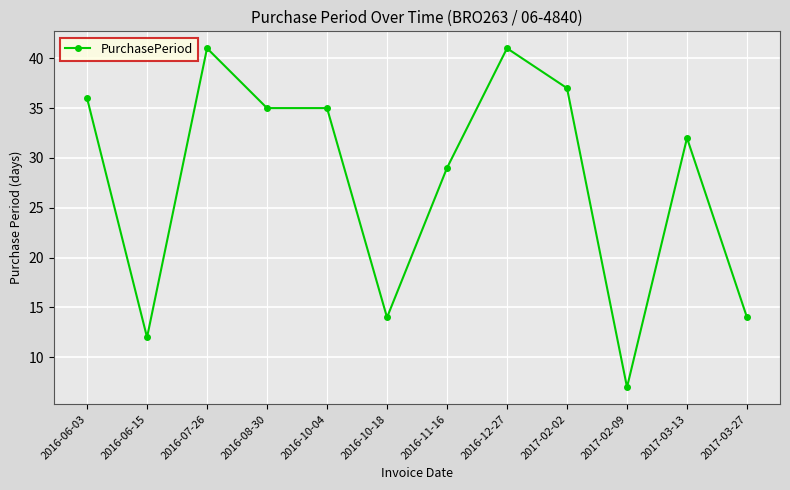

Where is the first local minimum?

2016-06-15